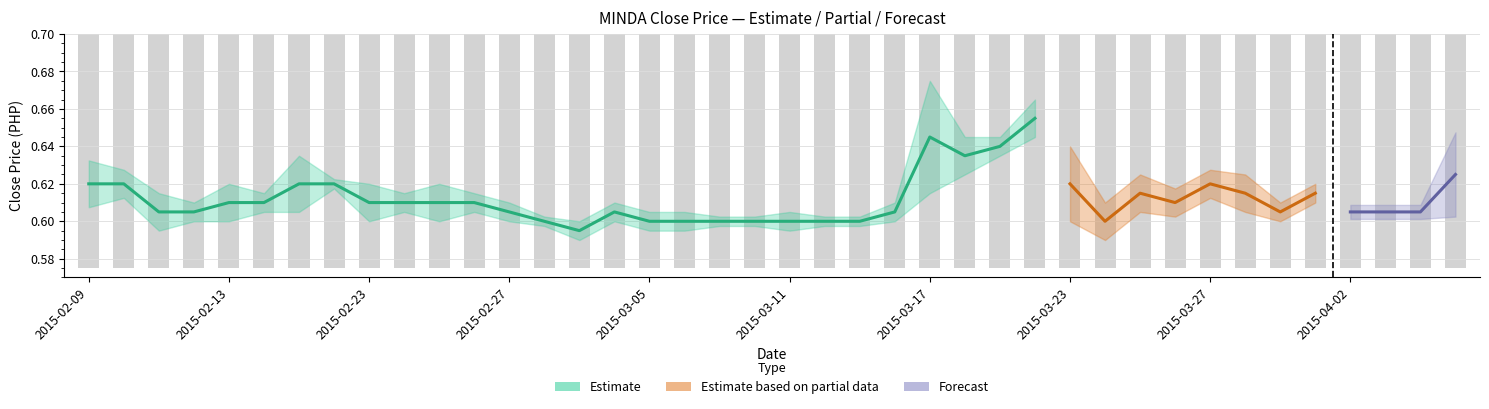

Rank the categories by value from lowest to highest.

19, 14, 21, 2015-03-23, 2015-03-11, 18, 17, 2015-02-23, 30, 31, 23, 22, 15, 2015-04-02, 16, 26, 10, 39, 35, 11, 34, 2015-03-27, 2015-02-27, 33, 25, 12, 38, 20, 2015-03-05, 2015-02-13, 2015-03-17, 32, 2015-02-09, 37, 29, 36, 27, 28, 13, 24